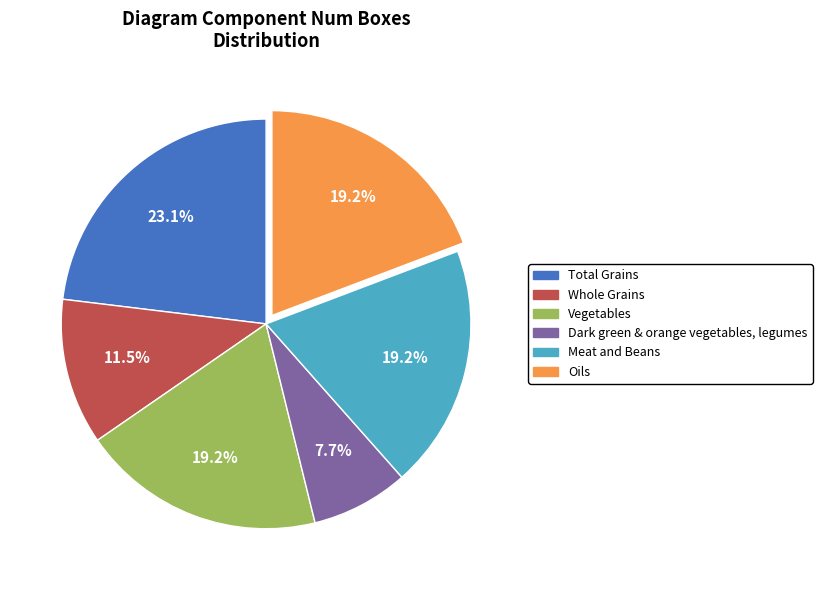

True or false: Dark green & orange vegetables, legumes accounts for 17% of the total.

False